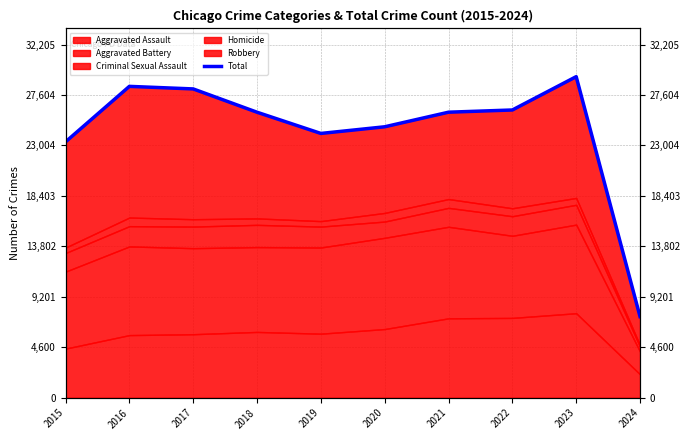

What is the value of the 10th point from the left?

7399